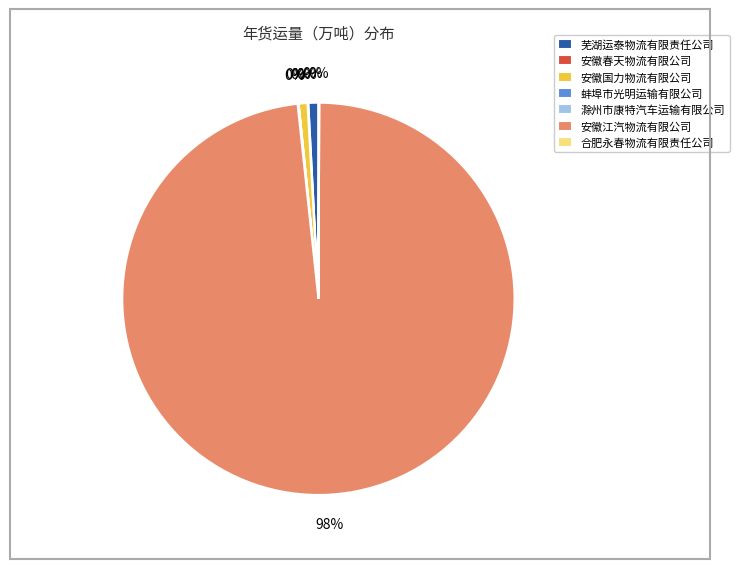

Is it true that 滁州市康特汽车运输有限公司 is 1% of the pie?

False